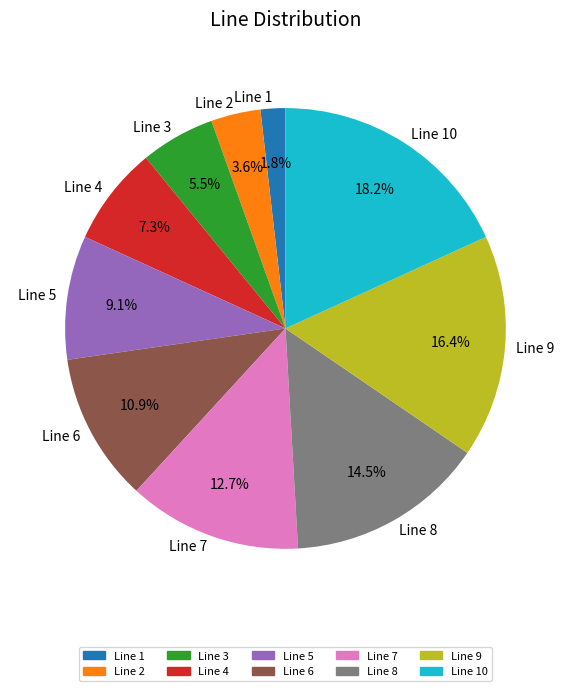

Approximately how many times larger is the value at Line 7 compared to Line 6?

1.2